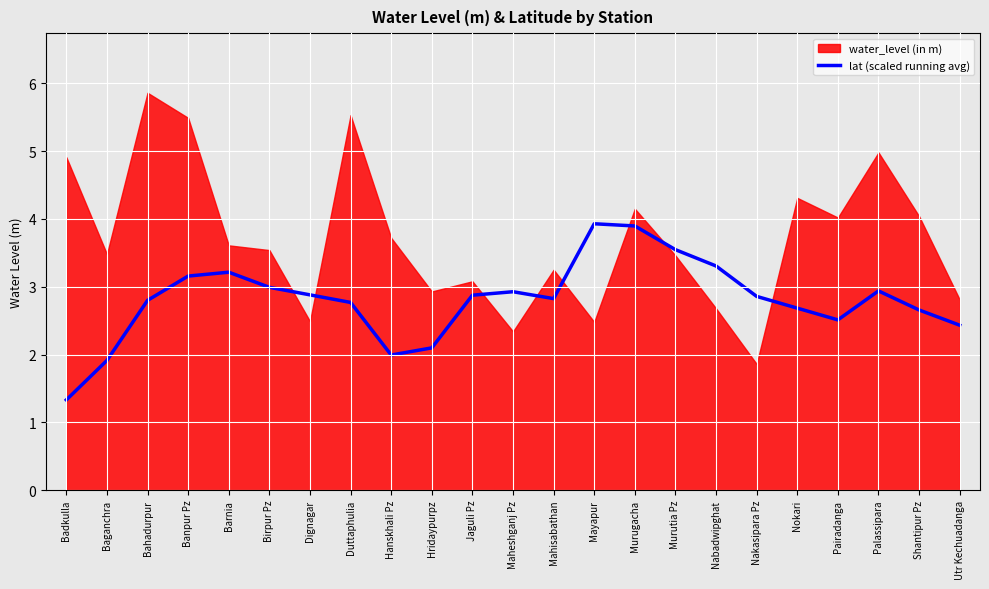

What is the label of the 4th point from the left?

Banpur Pz